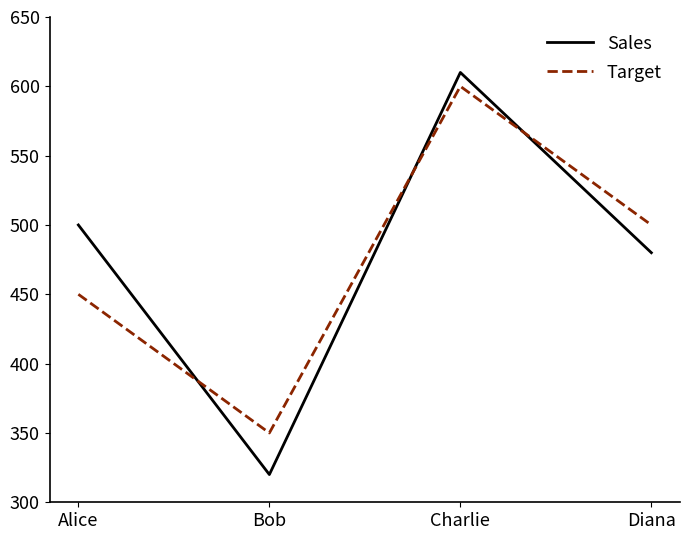

What value does the Sales series have at Diana, to the nearest 50?

500